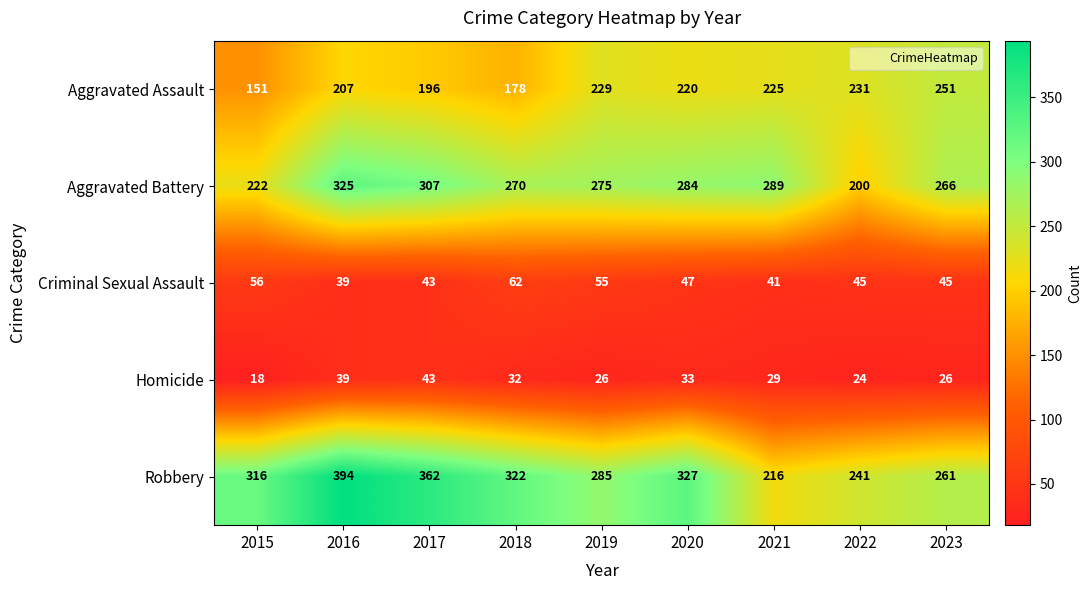

Rank the series at 2023 from lowest to highest value.

Homicide, Criminal Sexual Assault, Aggravated Assault, Robbery, Aggravated Battery